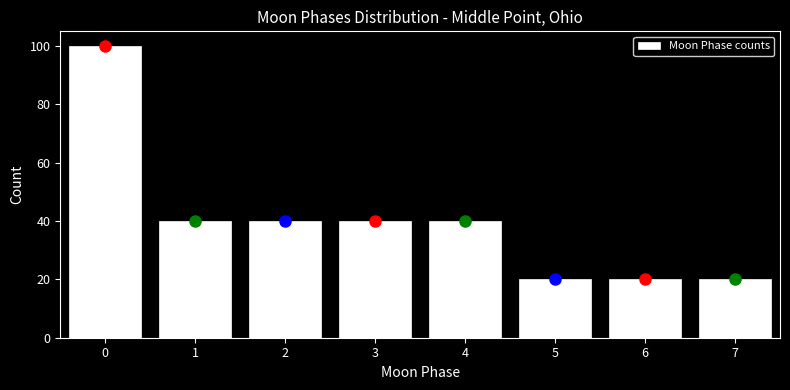

Over which range of the x-axis is the bar tallest?

-0.5 to 0.5